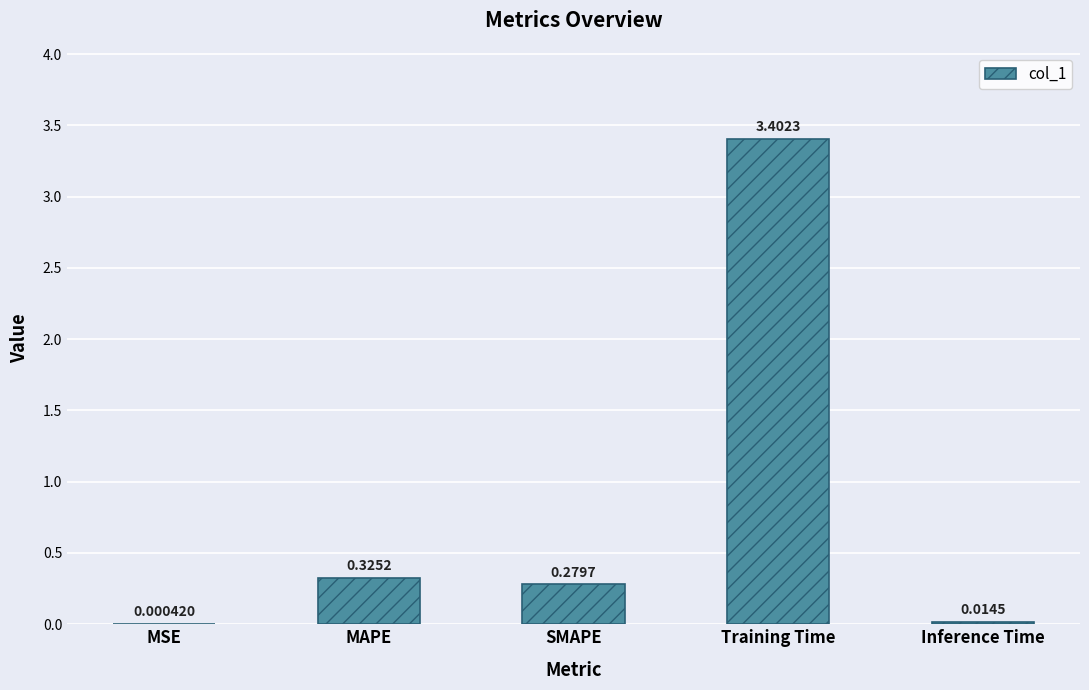

Is it true that the value at Training Time is 5.2?

False